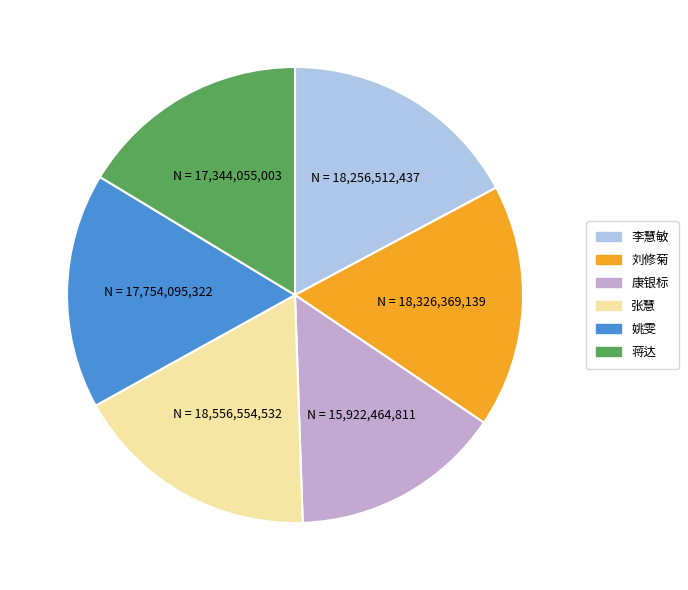

Is there any slice that represents more than half of the pie?

No